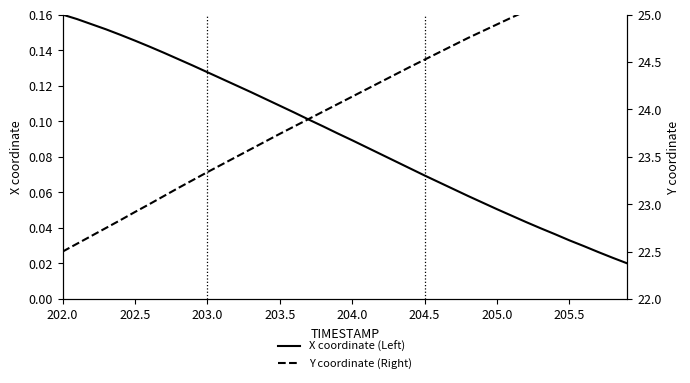

Does the chart display data point markers on the line(s)?

No